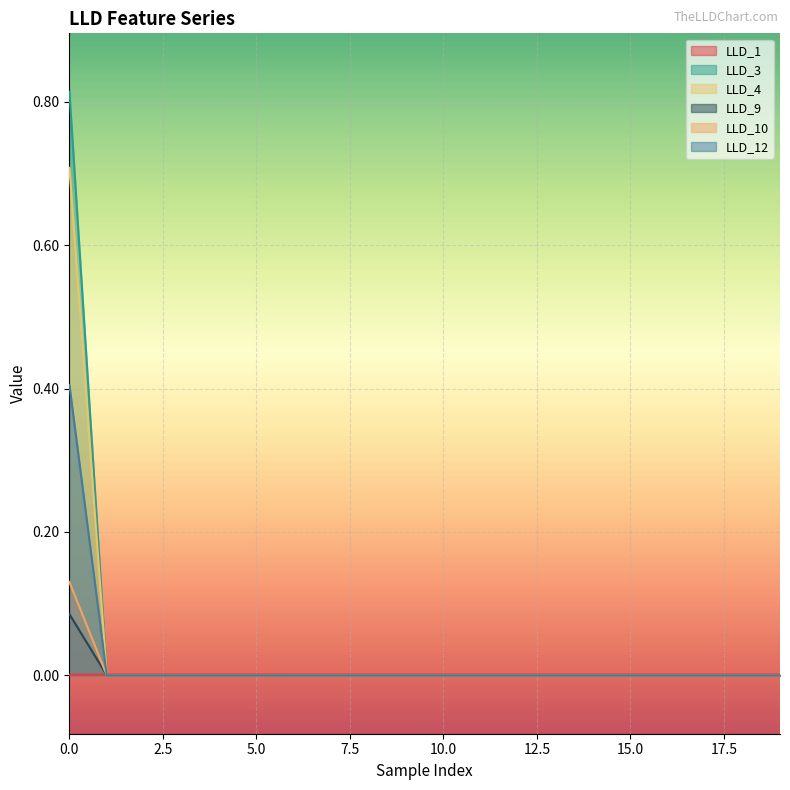

True or false: LLD_12 and LLD_9 intersect in this chart.

False